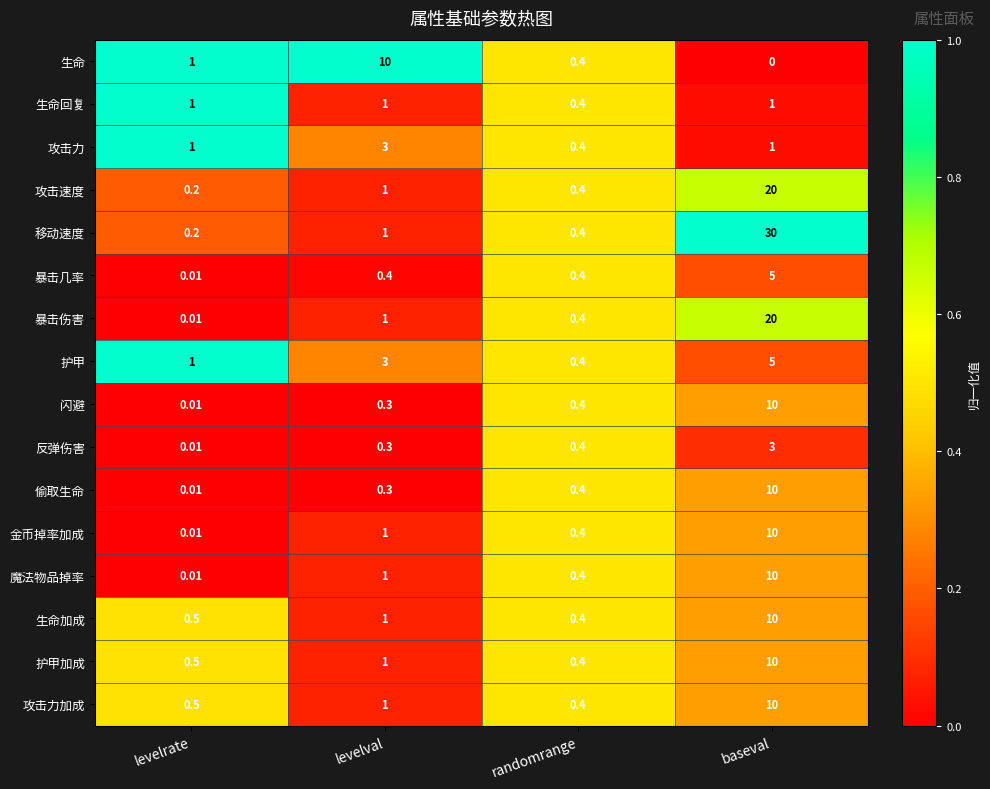

How many data points in 护甲 are less than 3?

2